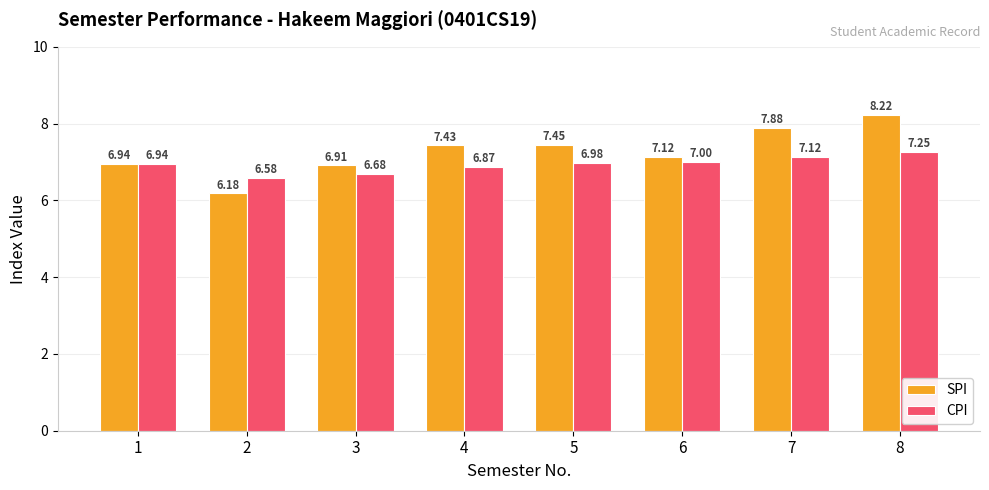

At which label does SPI first exceed 7?

4